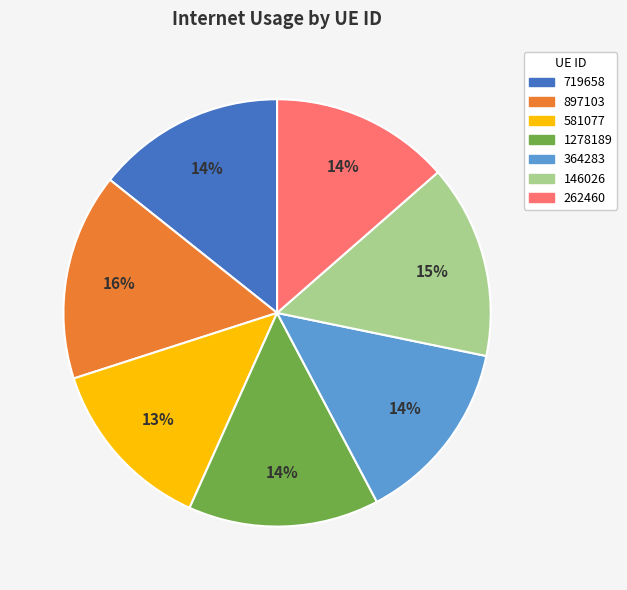

Count the number of slices in the pie.

7